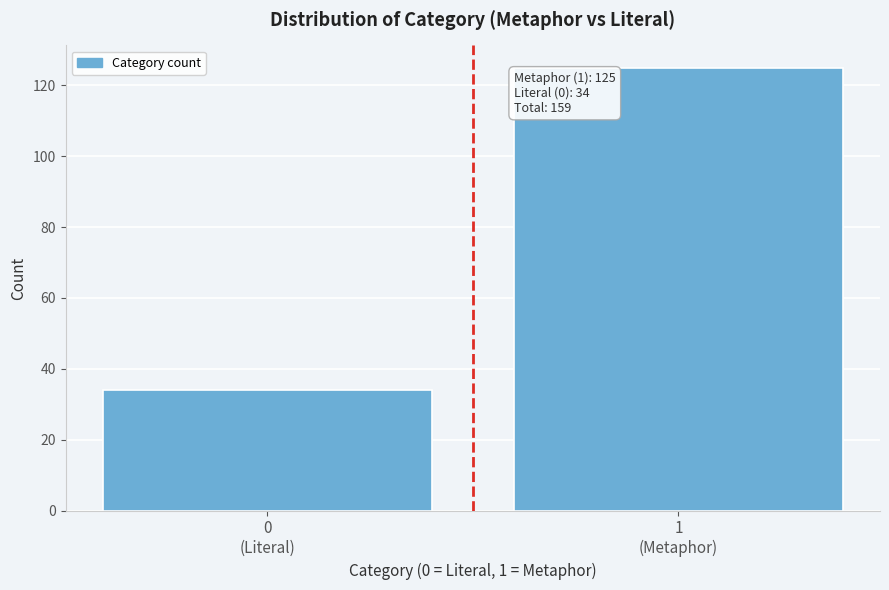

Reading left to right, transcribe all the data shown in this chart.

34	125